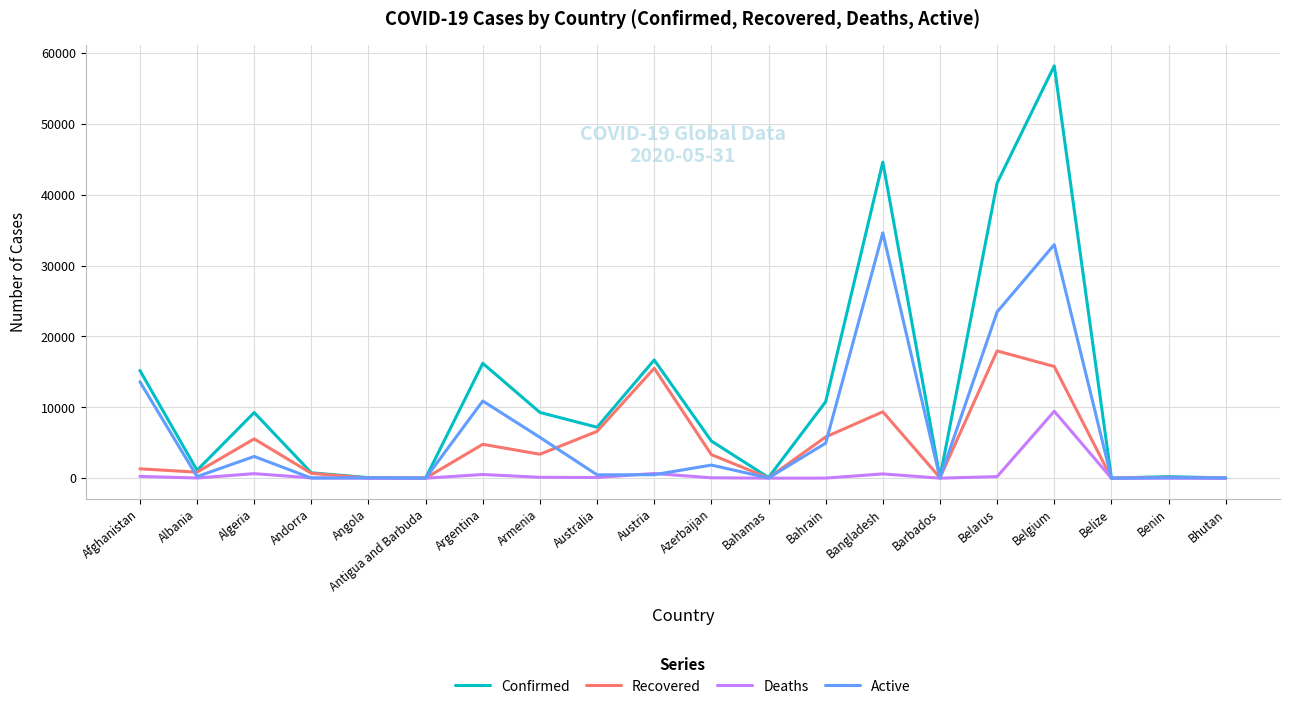

What position from the right is Afghanistan?

20